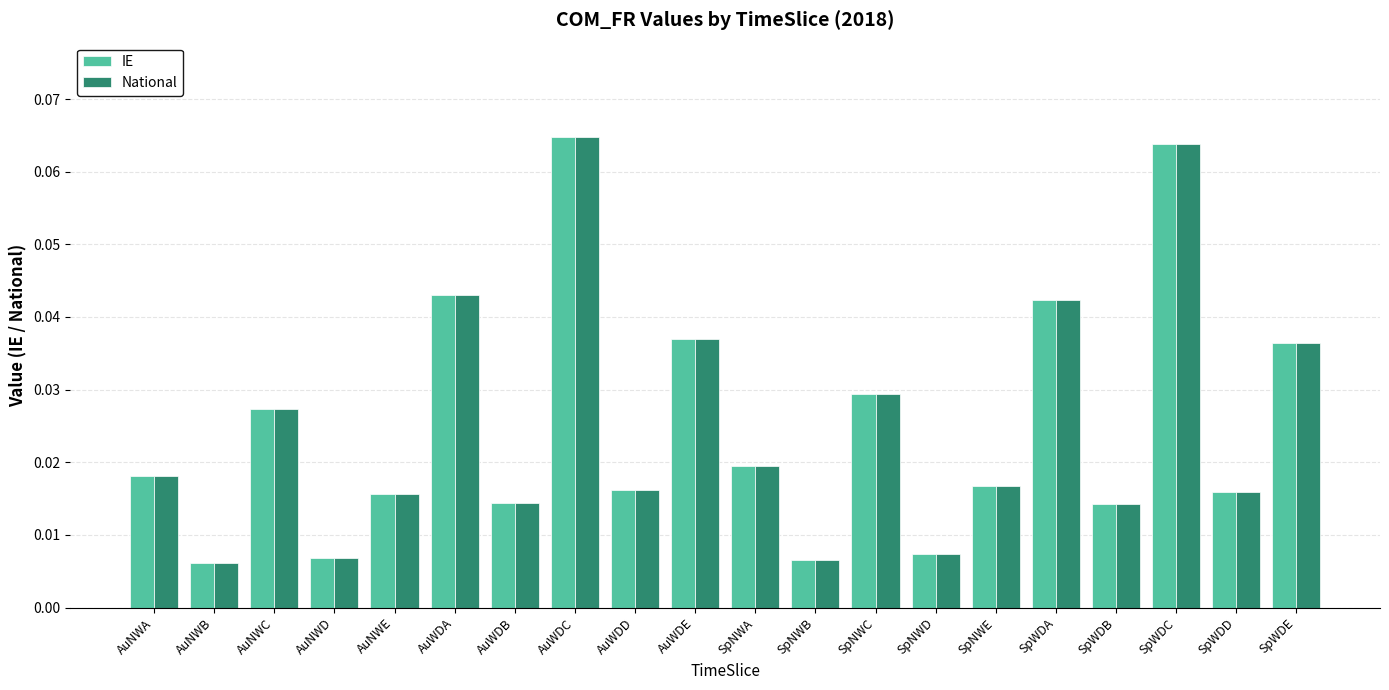

Count the IE values in the range 0 to 1.

20